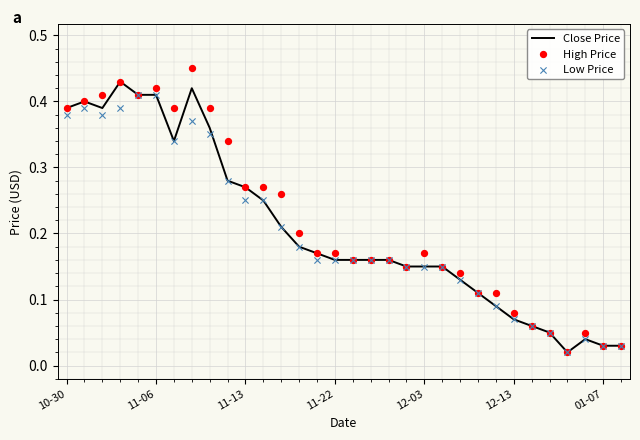

What are all the series names shown in the legend?

Close Price, High Price, Low Price